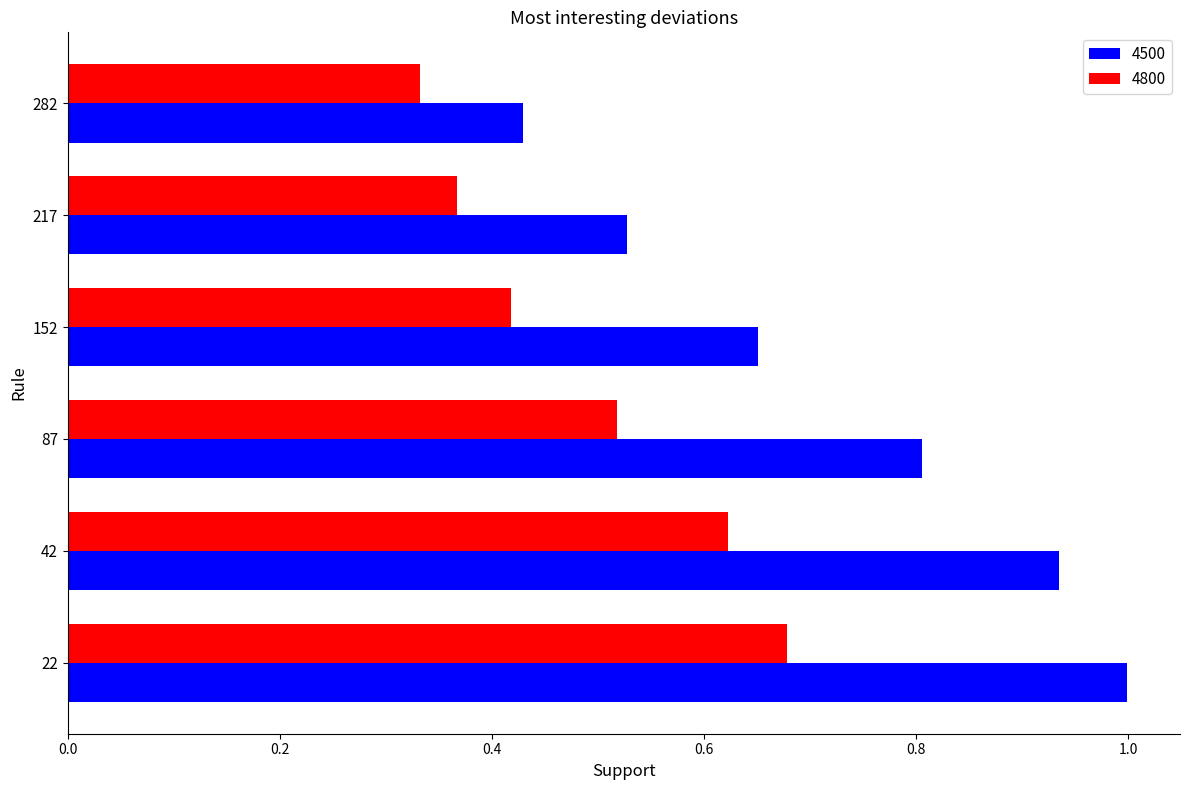

How many categories are shown in the chart?

6